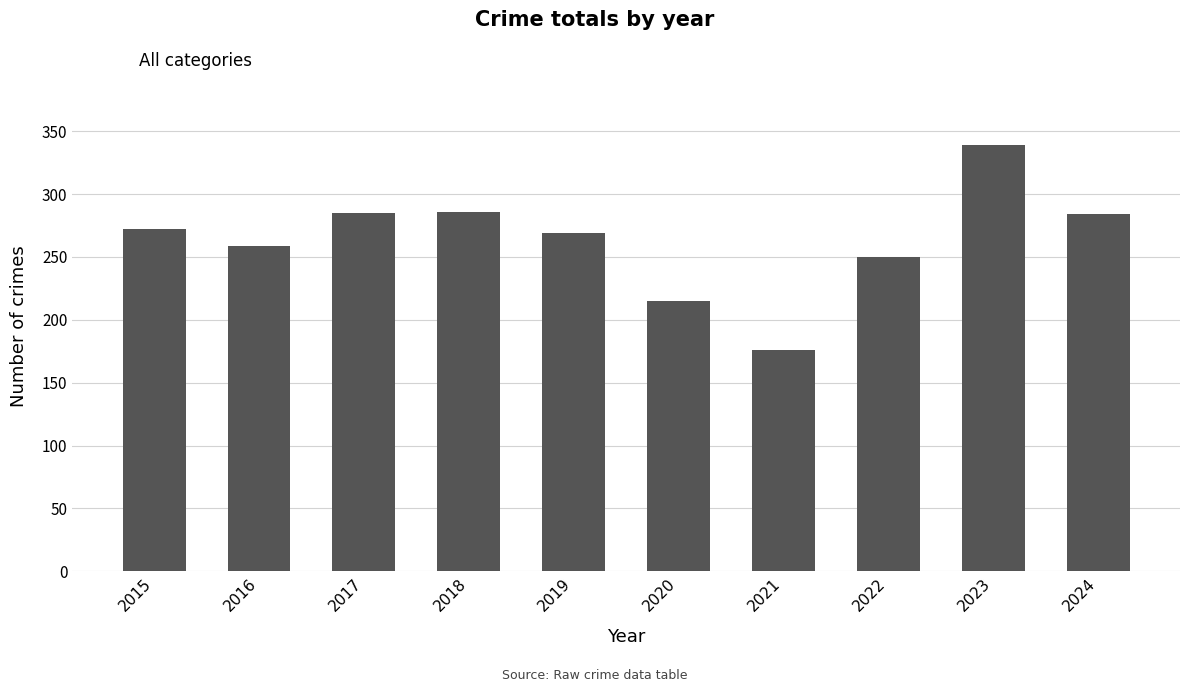

What is the ratio of the value at 2024 to the value at 2017?

1.0